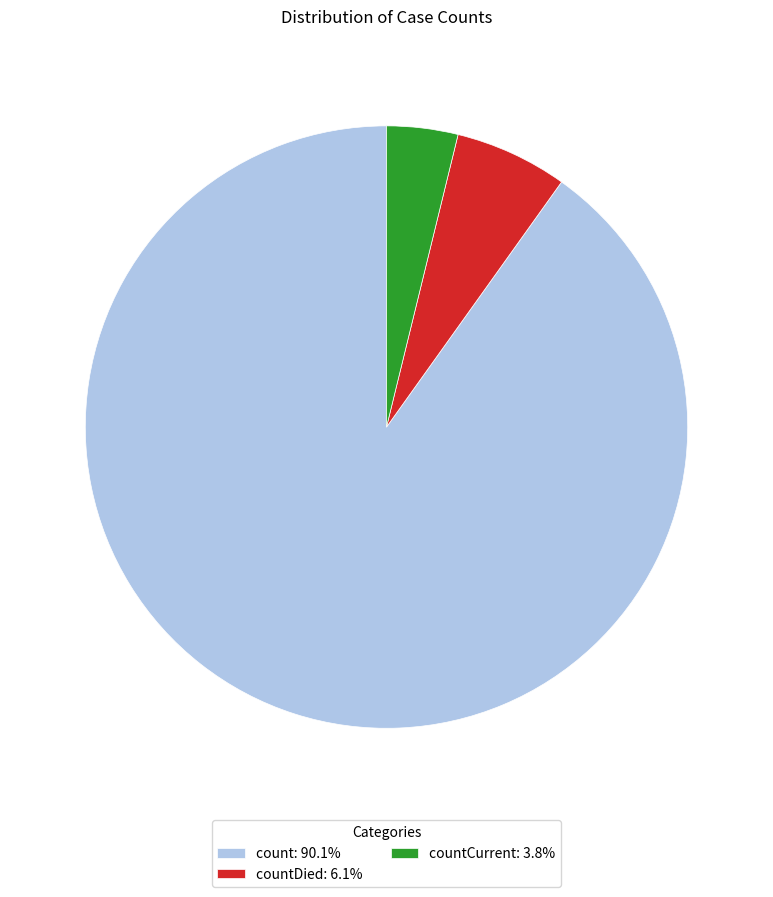

What is the ratio of the value at count: 90.1% to the value at countDied: 6.1%?

14.9